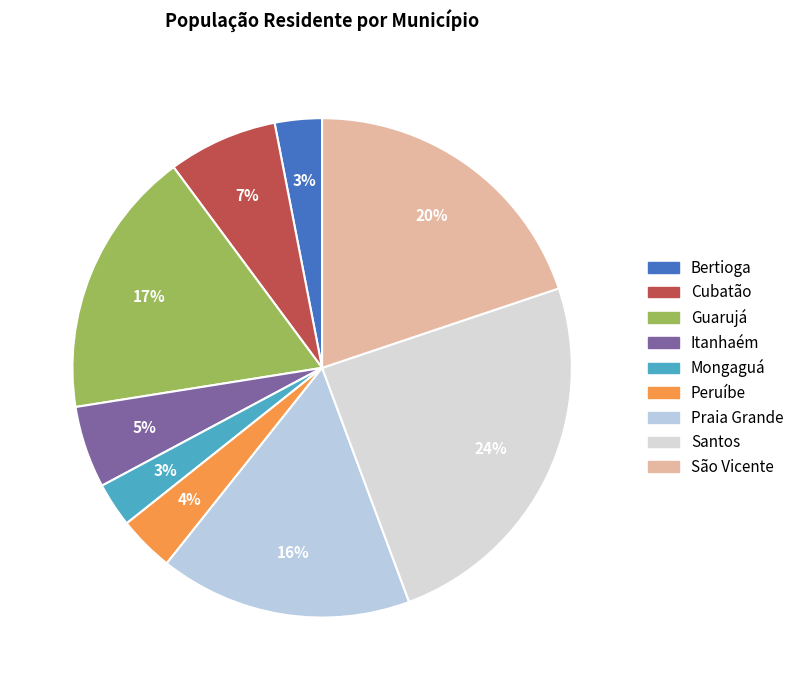

Which has a higher value, São Vicente or Bertioga?

São Vicente